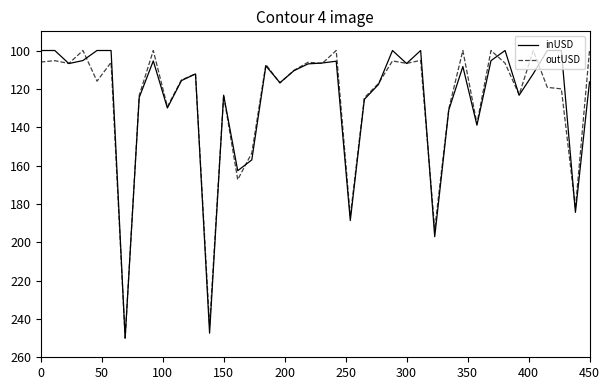

What is the minimum value for inUSD?

100.0